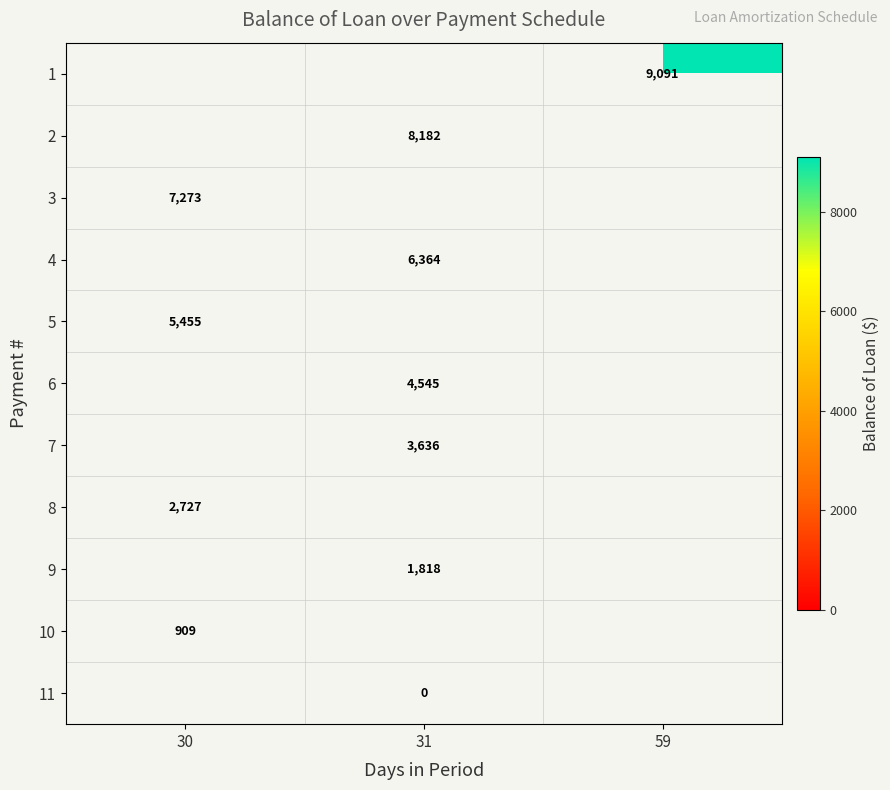

How many positive values does the row_0 series have?

1